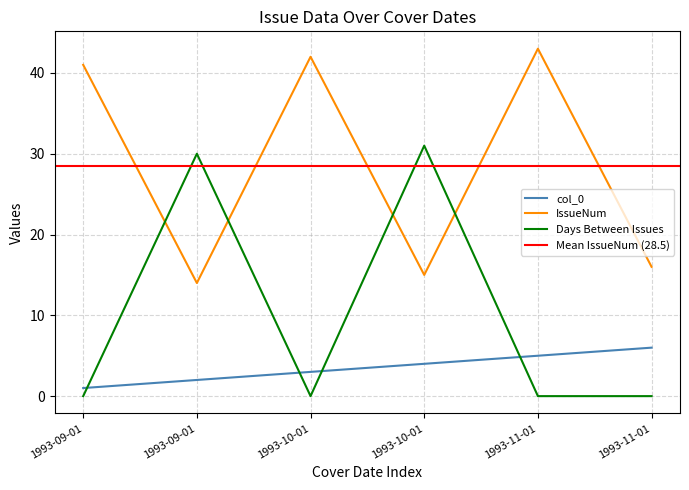

Reading right to left, what are all the values shown in this chart?

col_0: 6	5	4	3	2	1
IssueNum: 16	43	15	42	14	41
Days Between Issues: 0	0	31	0	30	0